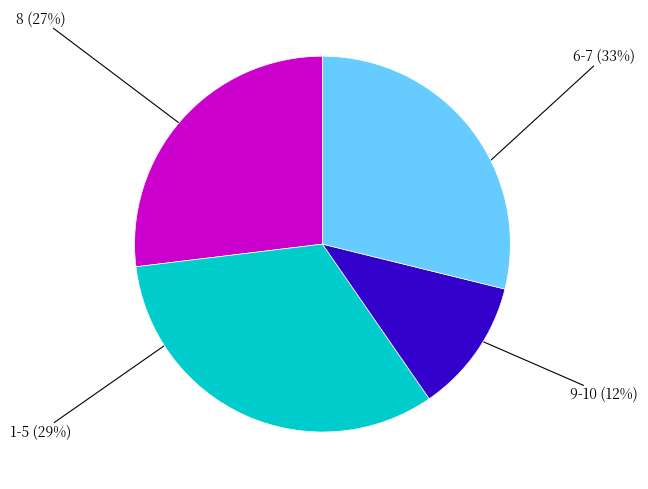

Does any single category account for the majority?

No